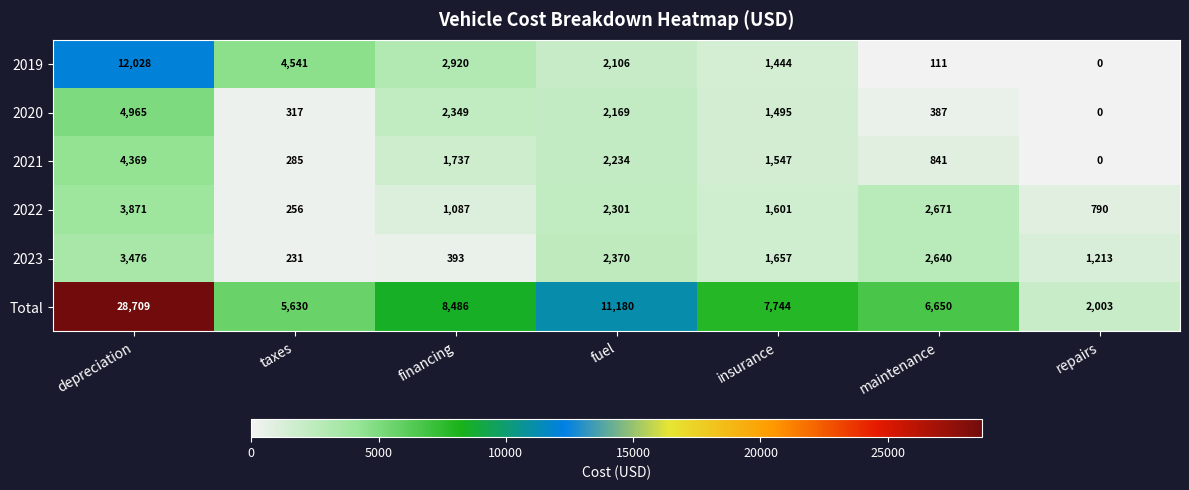

At which label does 2019 first exceed 2106?

depreciation